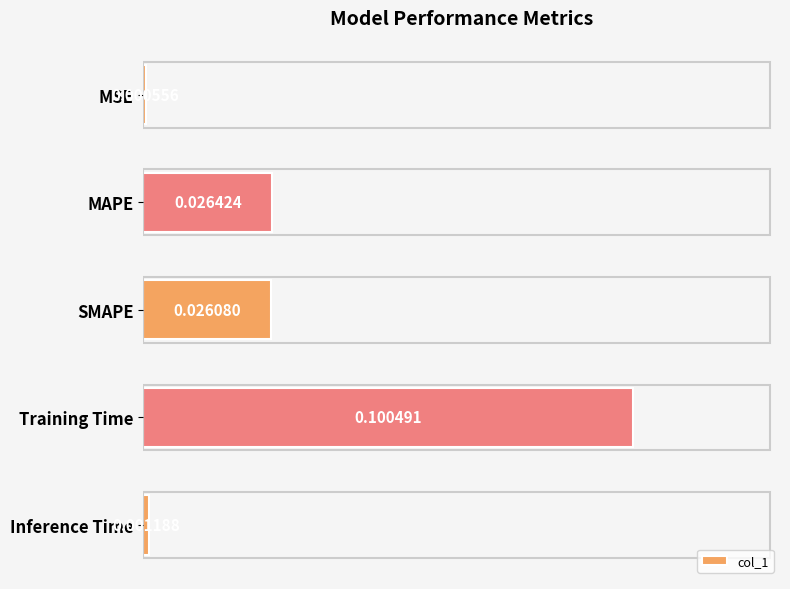

Between Training Time and SMAPE, which is larger?

Training Time